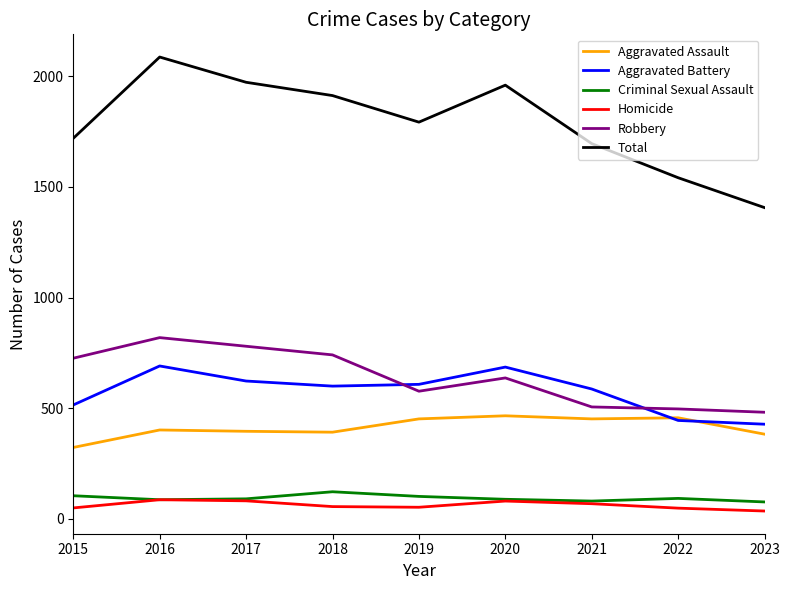

What is the maximum value for Total?

2086